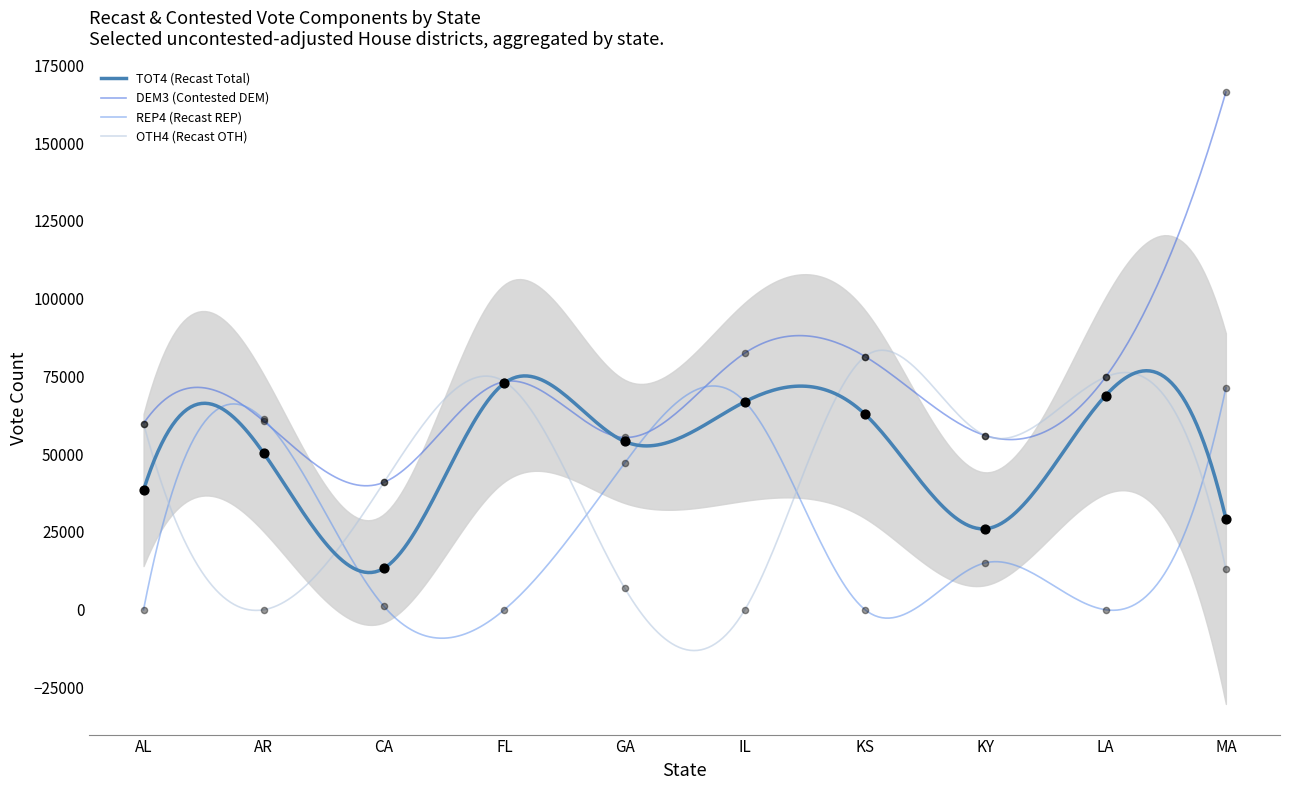

Is the value of TOT4 (Recast Total) at FL greater than the value of OTH4 (Recast OTH) at KS?

No